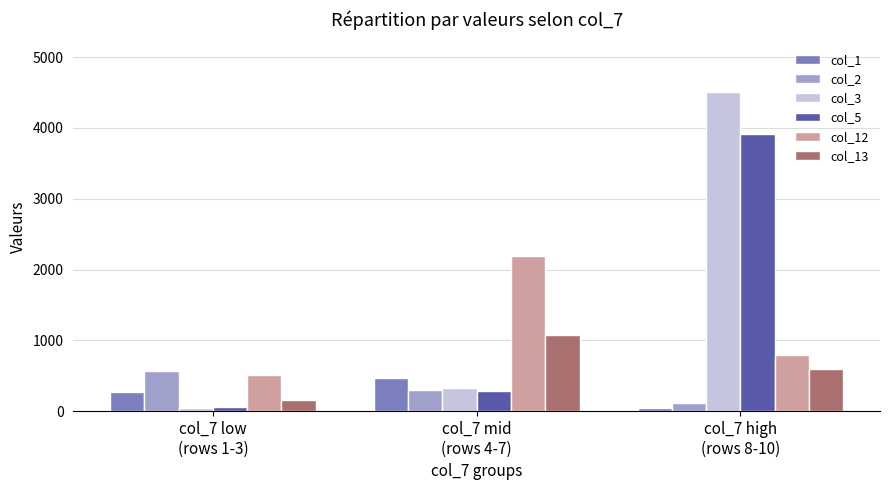

Is it true that col_12 equals 792 at col_7 high
(rows 8-10)?

True